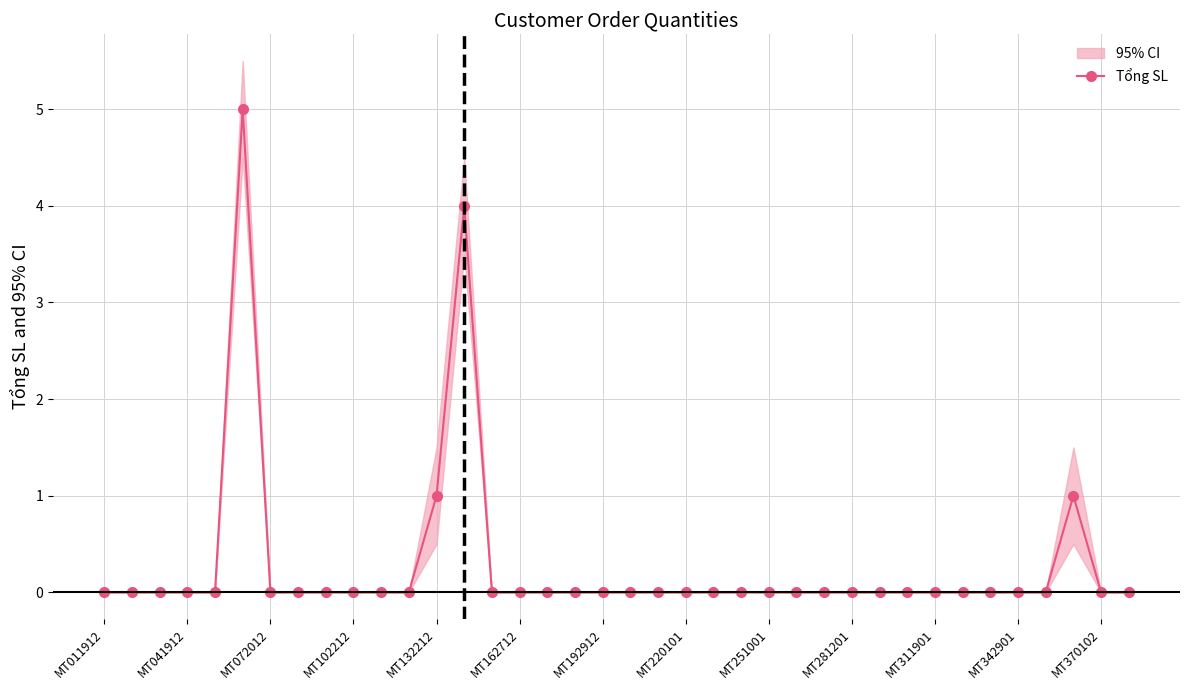

True or false: Tổng SL has more than 1 points higher than both neighbors.

True